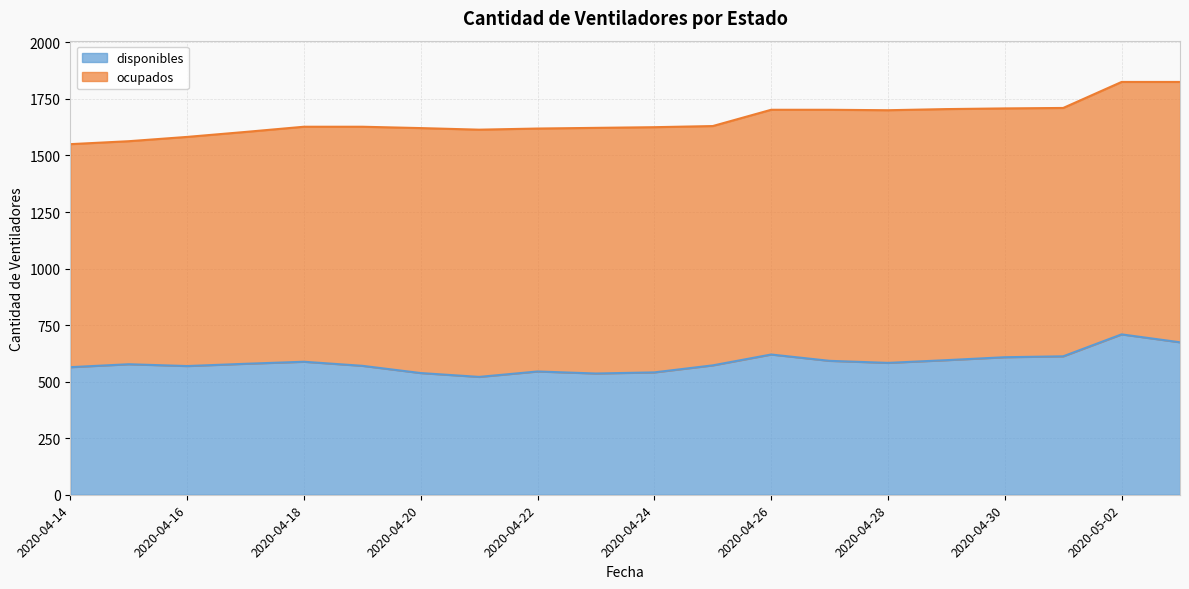

What is the label of the 13th point from the right?

2020-04-21